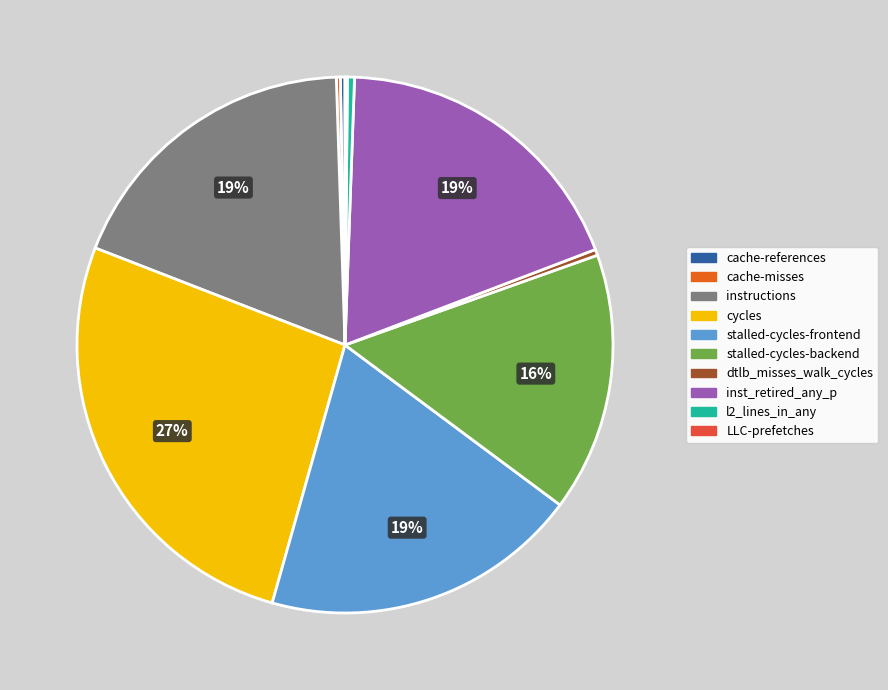

Do inst_retired_any_p and cache-references together represent more than half of the pie?

No